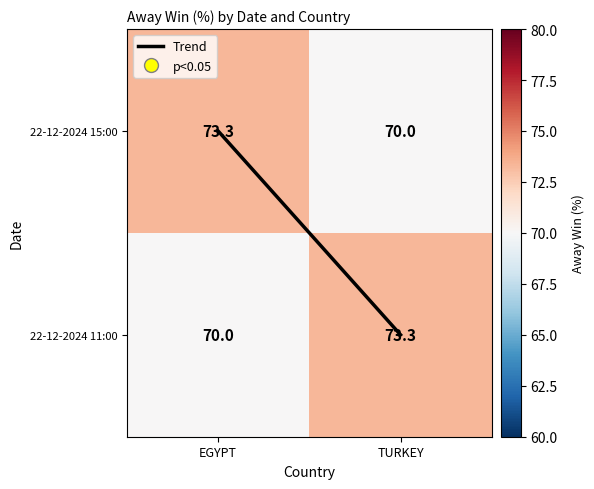

What is the sum of all 22-12-2024 11:00 values?

143.3